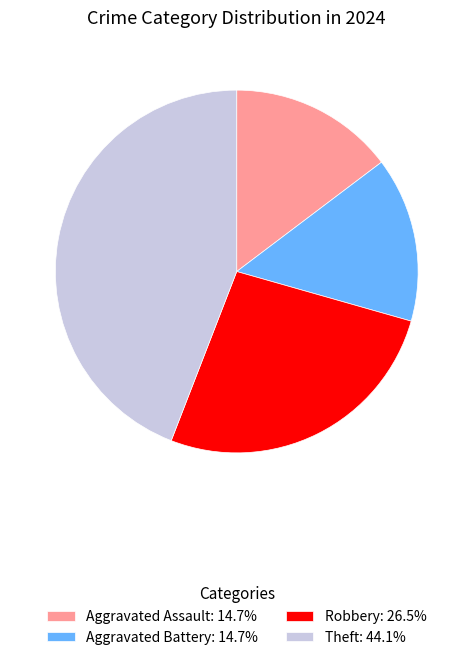

Is the sum of Theft: 44.1% and Aggravated Assault: 14.7% greater than half?

Yes